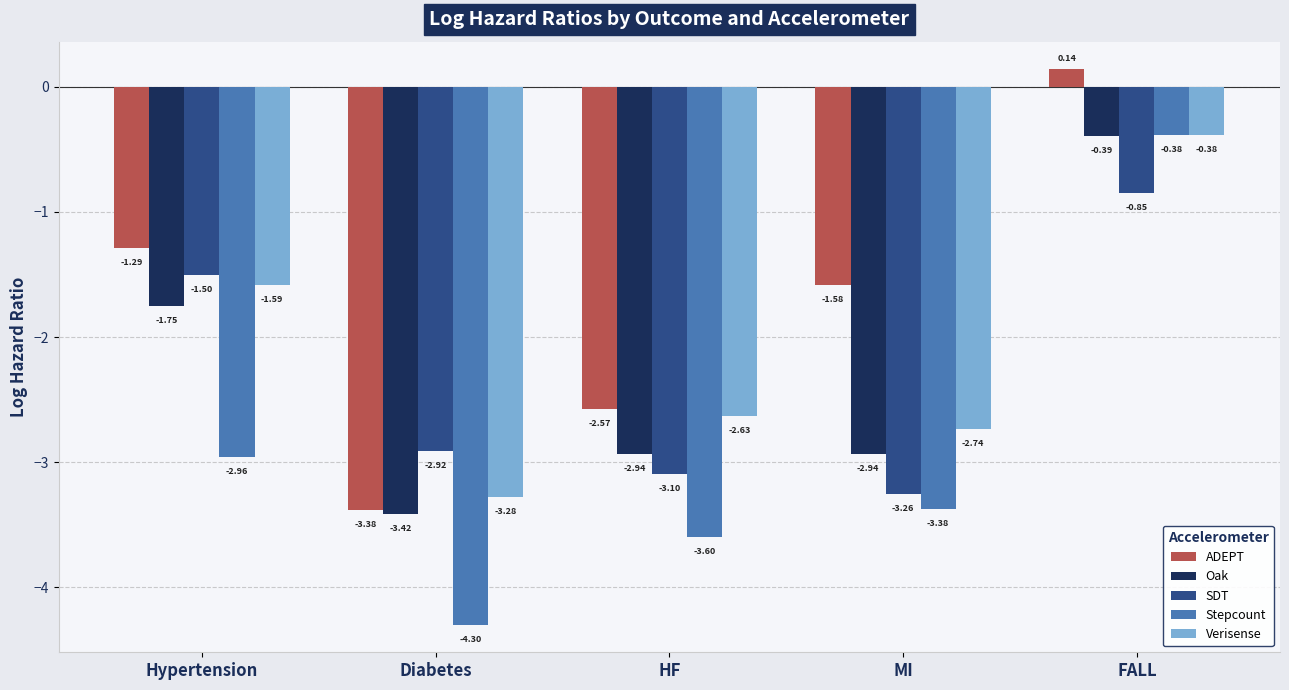

Which series has the widest spread of values?

Stepcount